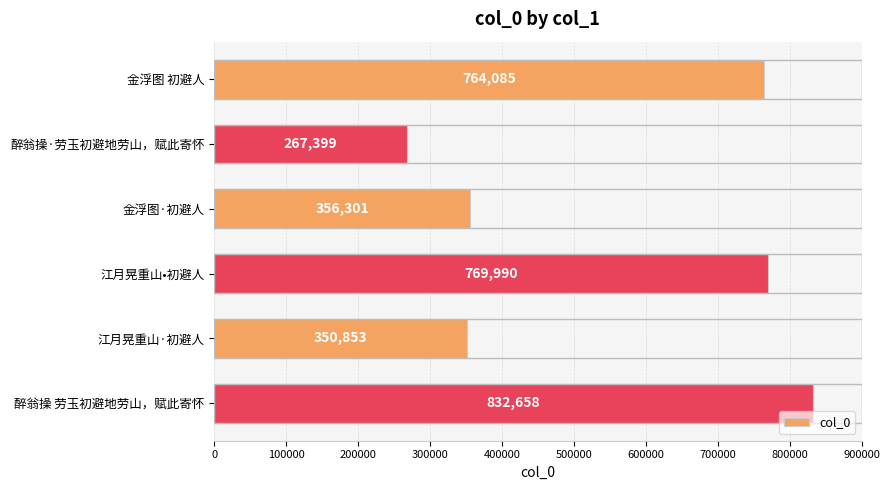

Read the value at 醉翁操·劳玉初避地劳山，赋此寄怀, to the nearest 50.

267400